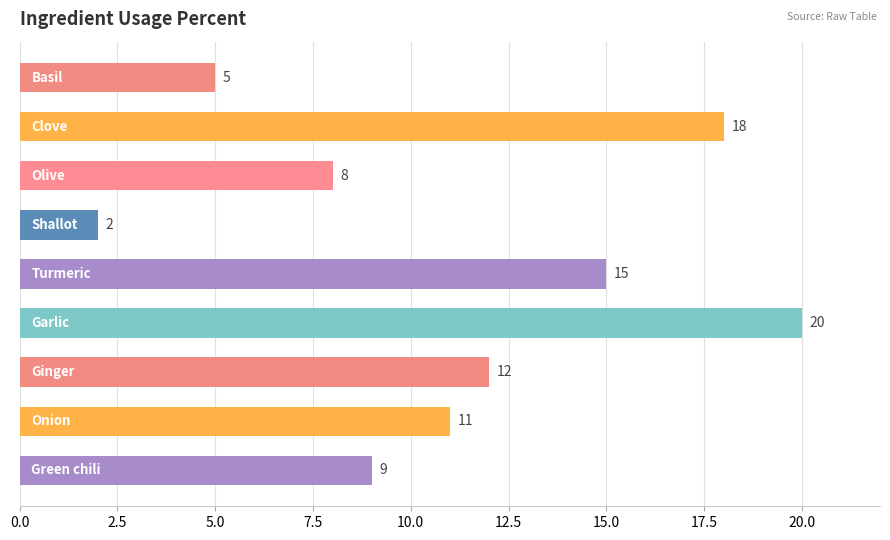

What is the greatest value displayed?

20